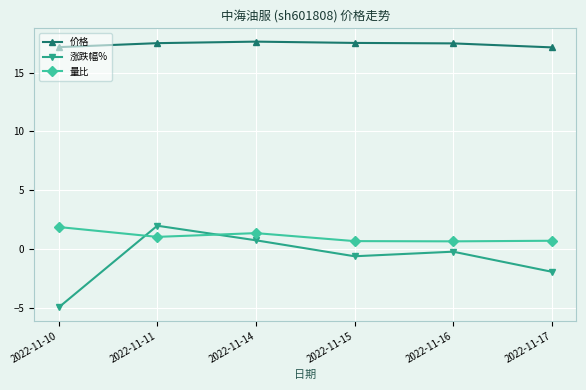

What is the average value of the 价格 series?

17.4